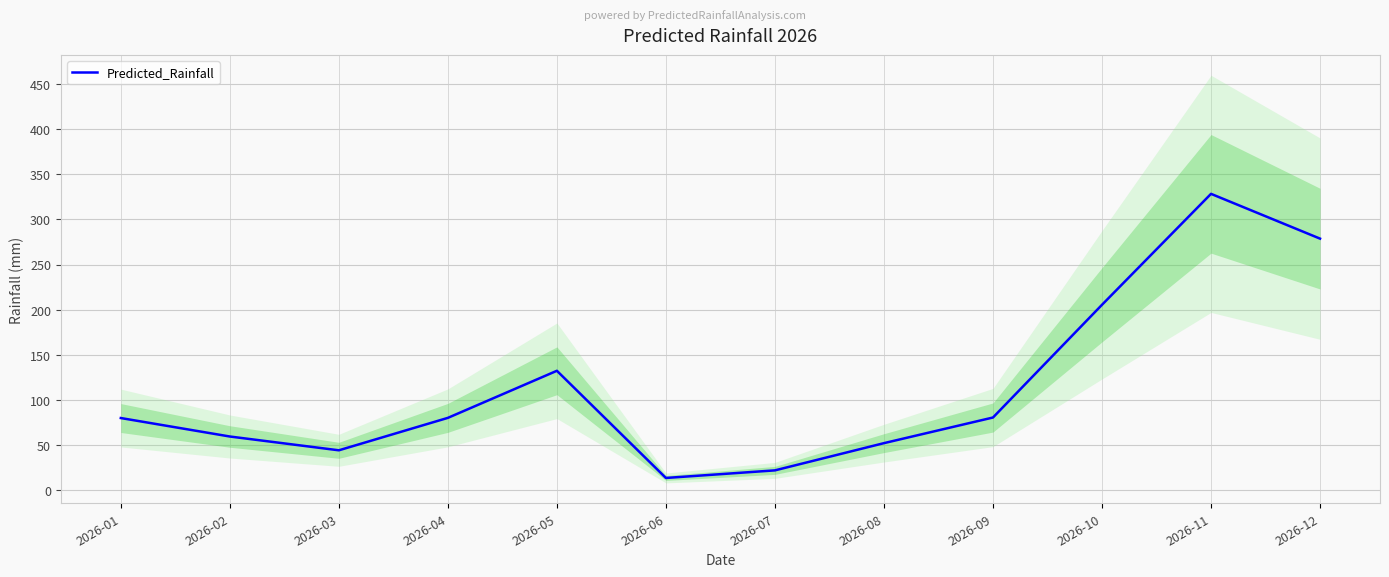

How many series are shown in this chart?

1